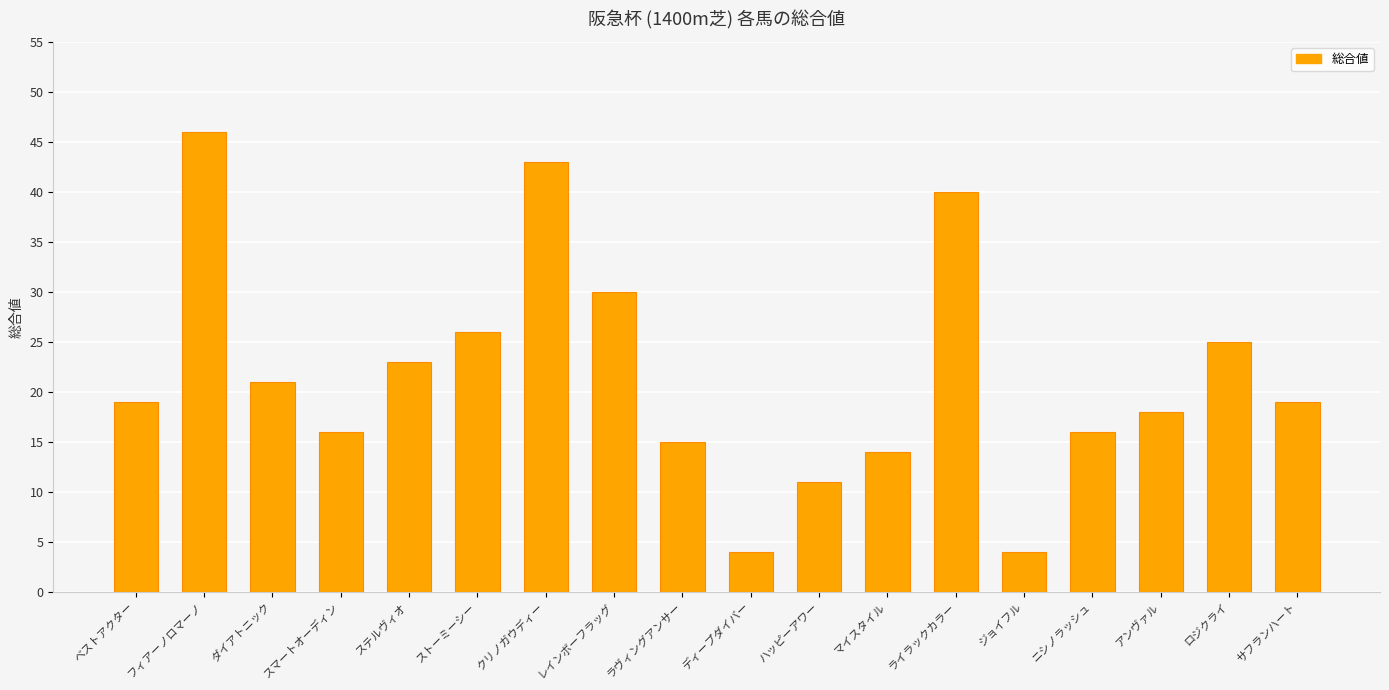

What is the value of the 6th bar from the left?

26